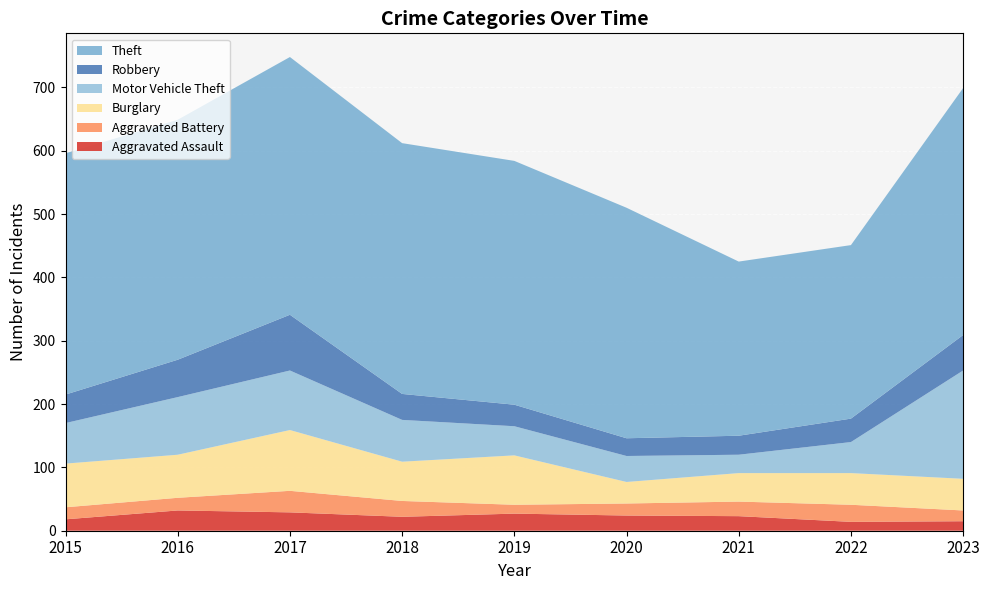

Reading right to left, what are all the values shown in this chart?

Aggravated Assault: 15	14	23	24	27	22	29	32	18
Aggravated Battery: 17	27	23	19	14	25	34	20	19
Burglary: 50	50	45	34	78	62	96	68	69
Motor Vehicle Theft: 171	49	29	41	46	66	94	91	64
Robbery: 56	37	30	28	34	41	88	59	45
Theft: 390	274	275	364	385	396	407	379	381